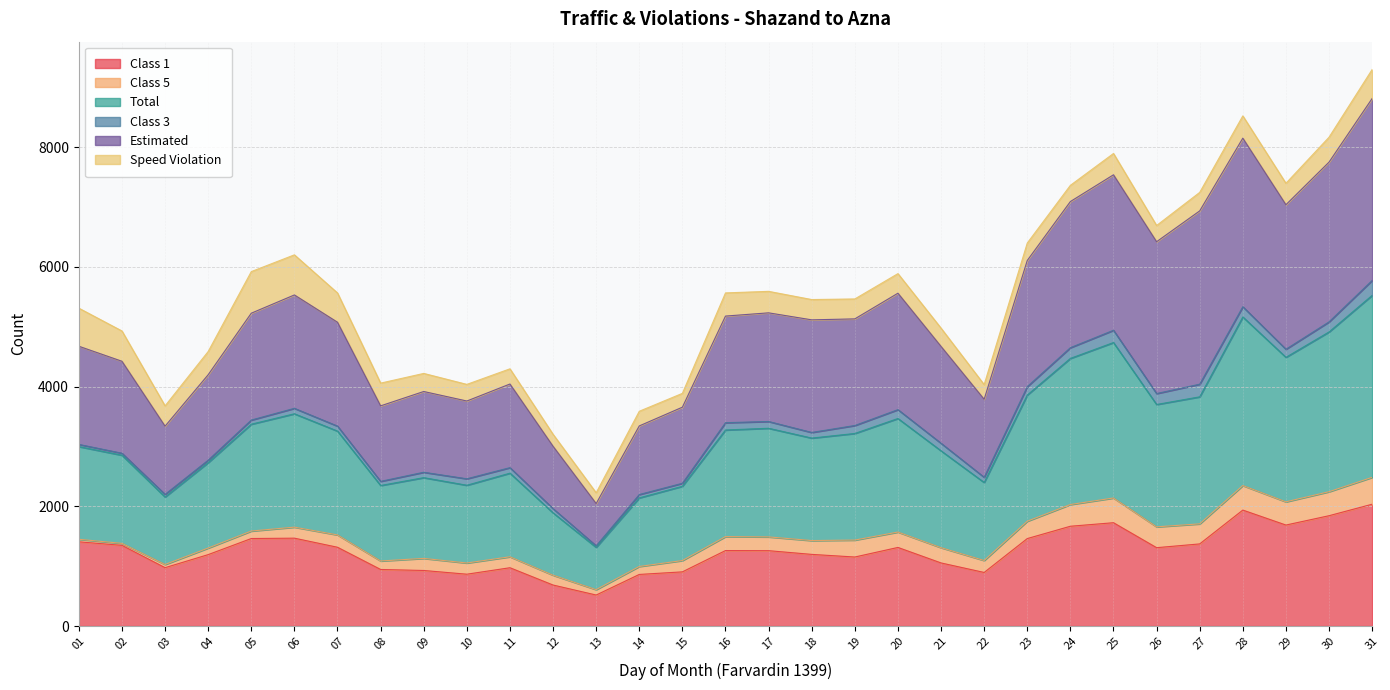

At which category does Total reach its first local peak?

06